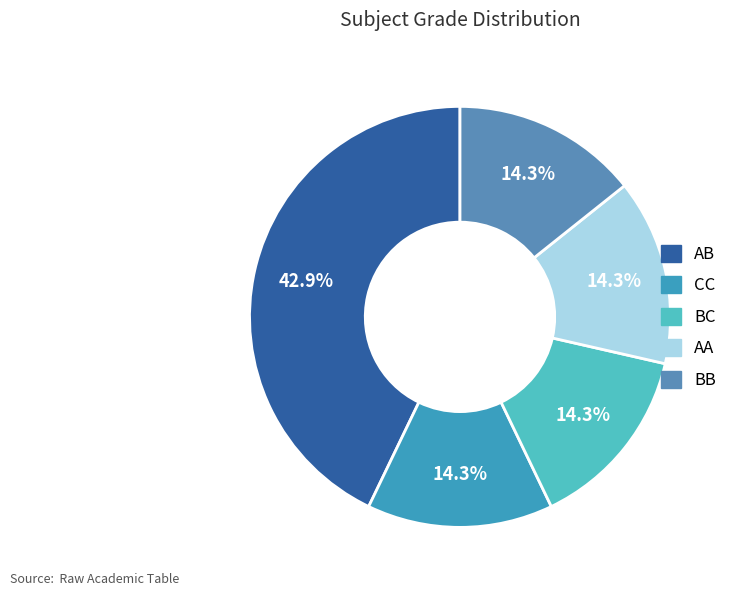

Count the number of slices in the pie.

5